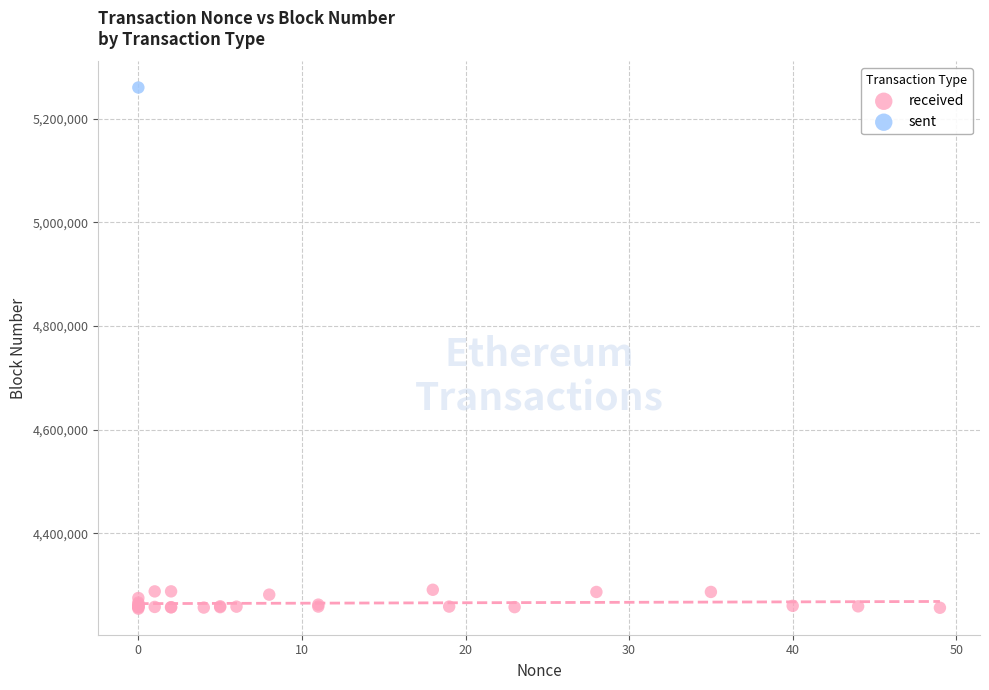

What are all the series names shown in the legend?

received, sent